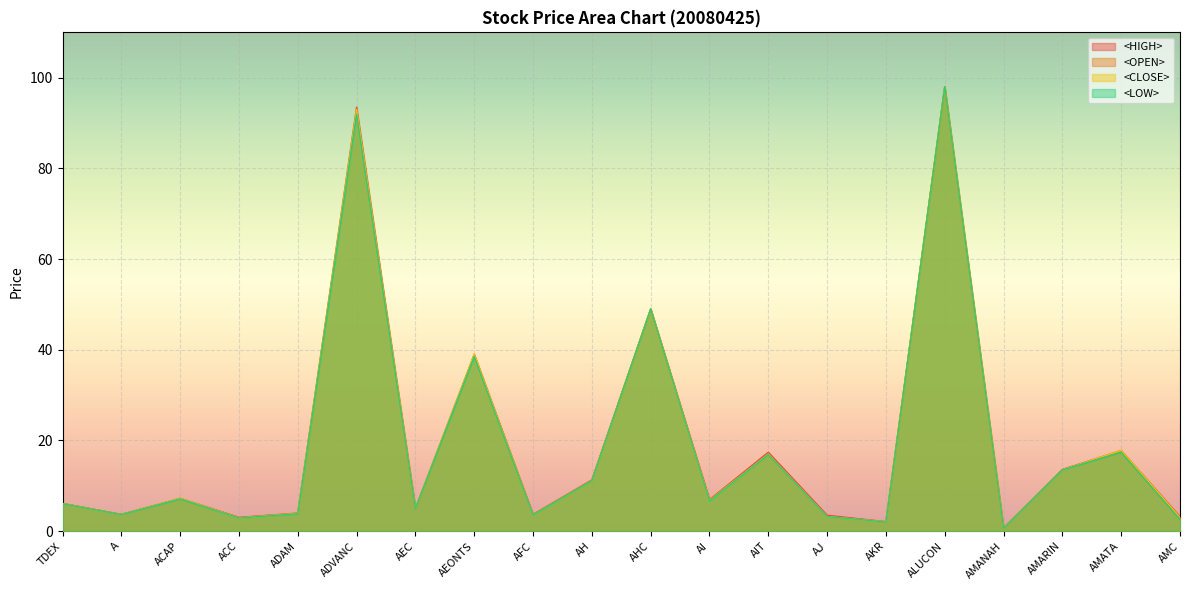

Where is <HIGH> nearest to the value 49?

AHC